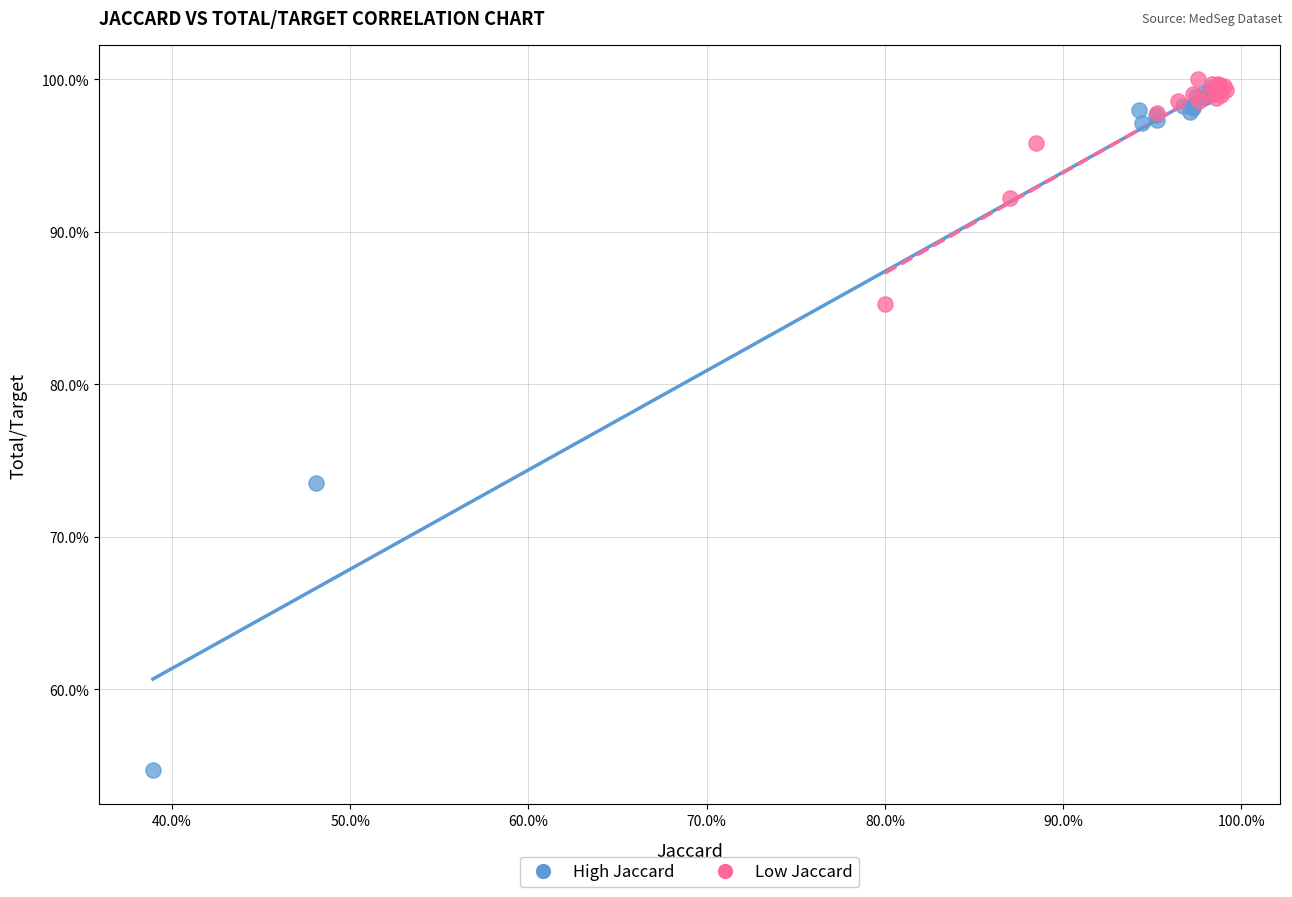

Which series contains the highest Y value?

Low Jaccard